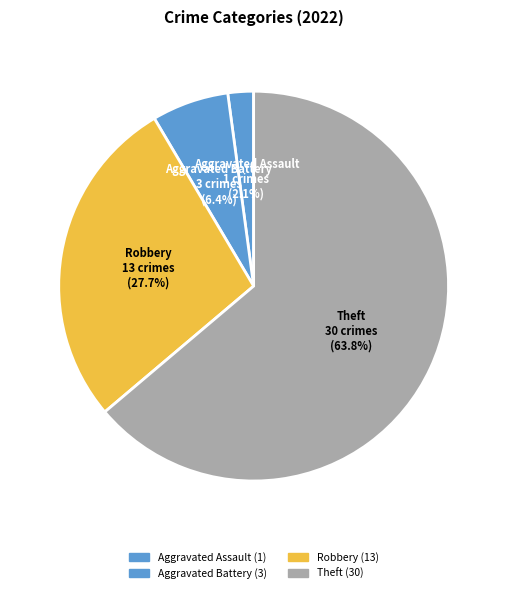

Is there a majority slice in this chart?

Yes